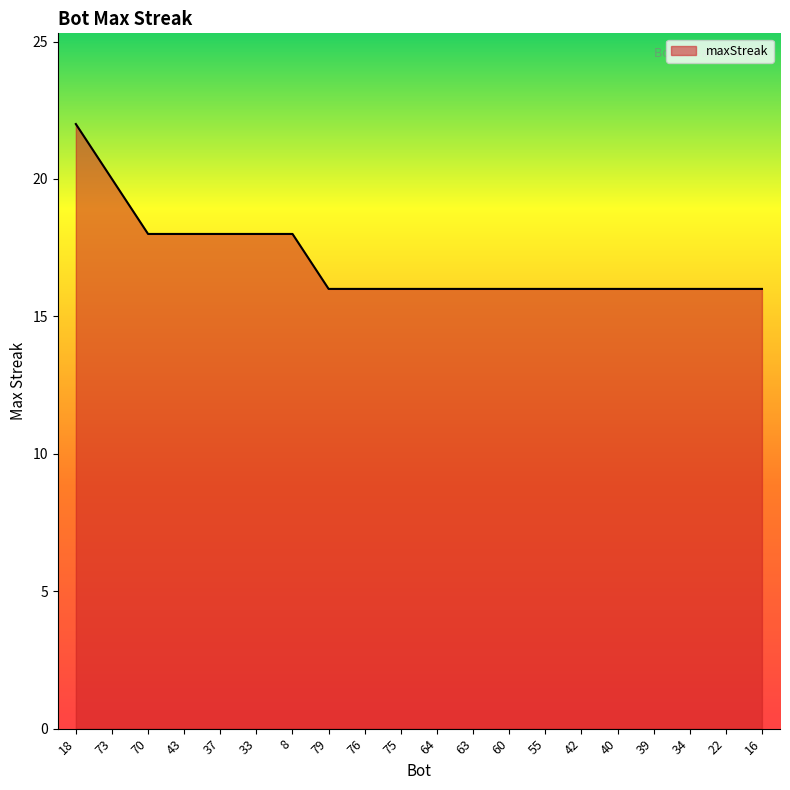

Is it true that the value at 70 is 26?

False